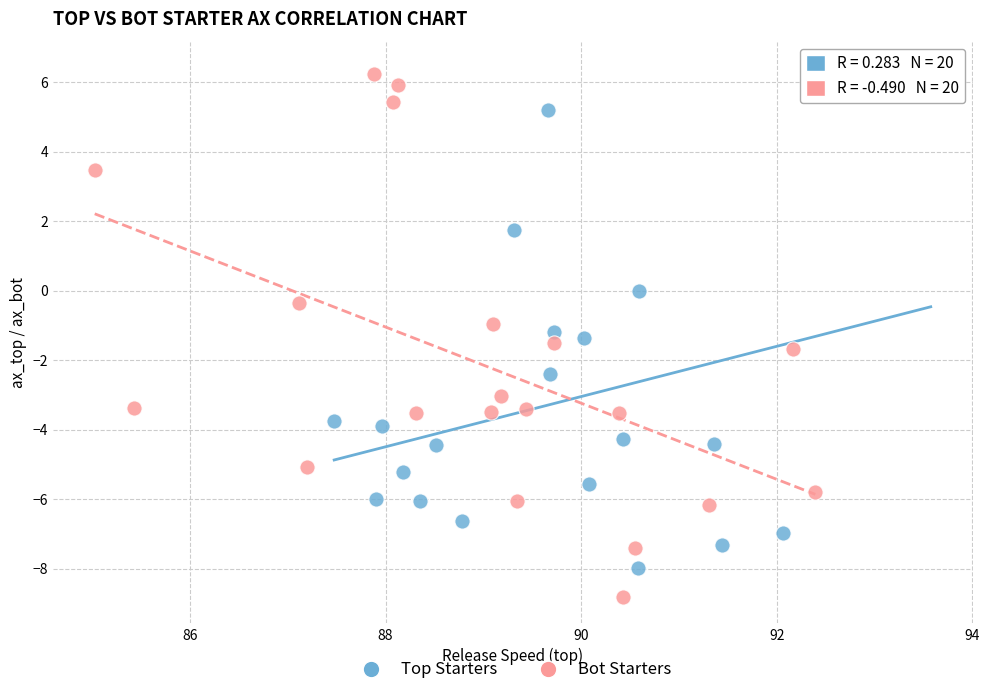

What are all the series names shown in the legend?

Top Starters, Bot Starters